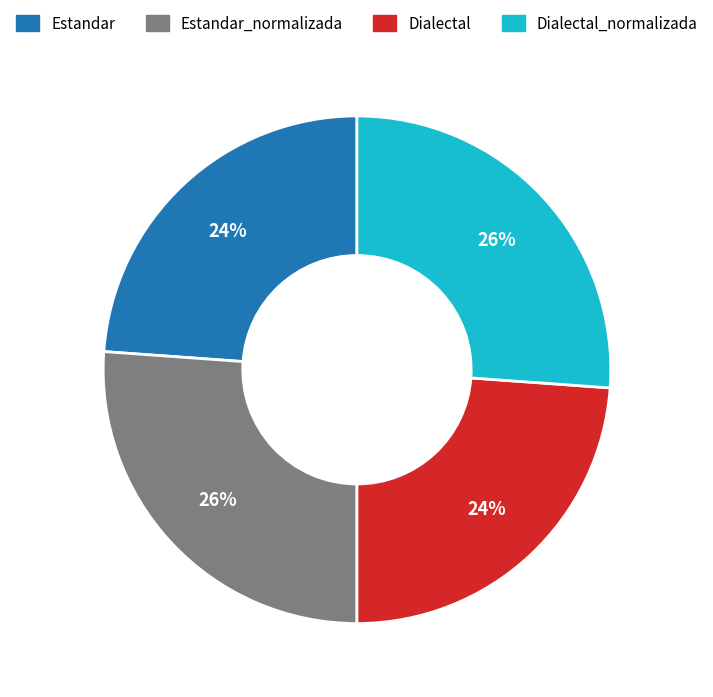

Between Dialectal and Dialectal_normalizada, which is larger?

Dialectal_normalizada